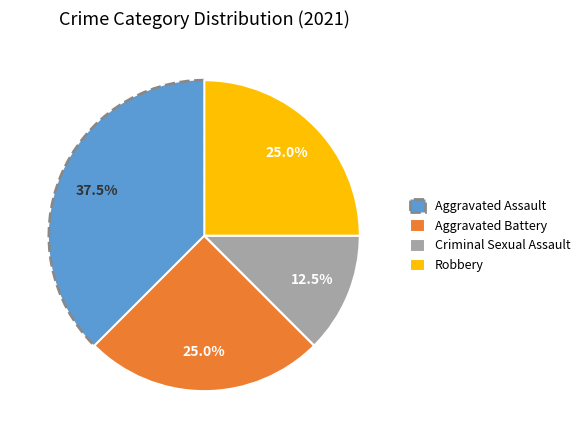

Which slice is the largest?

Aggravated Assault